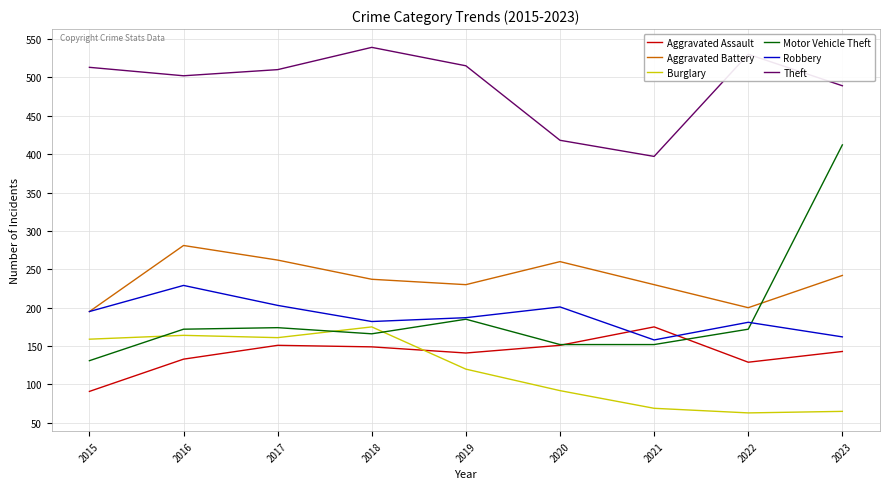

How many lines are shown in the chart?

6